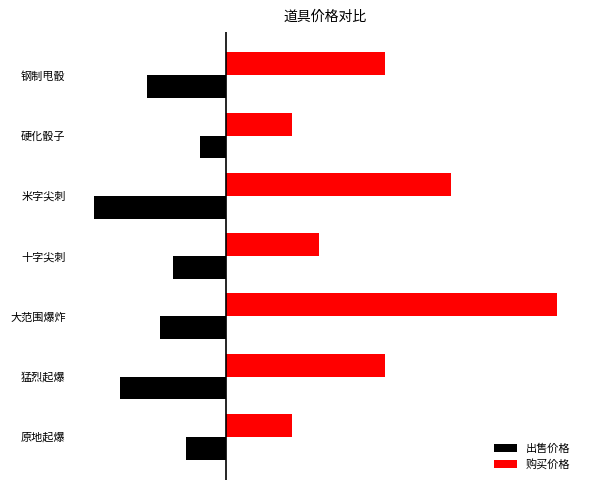

What are all the series names shown in the legend?

出售价格, 购买价格